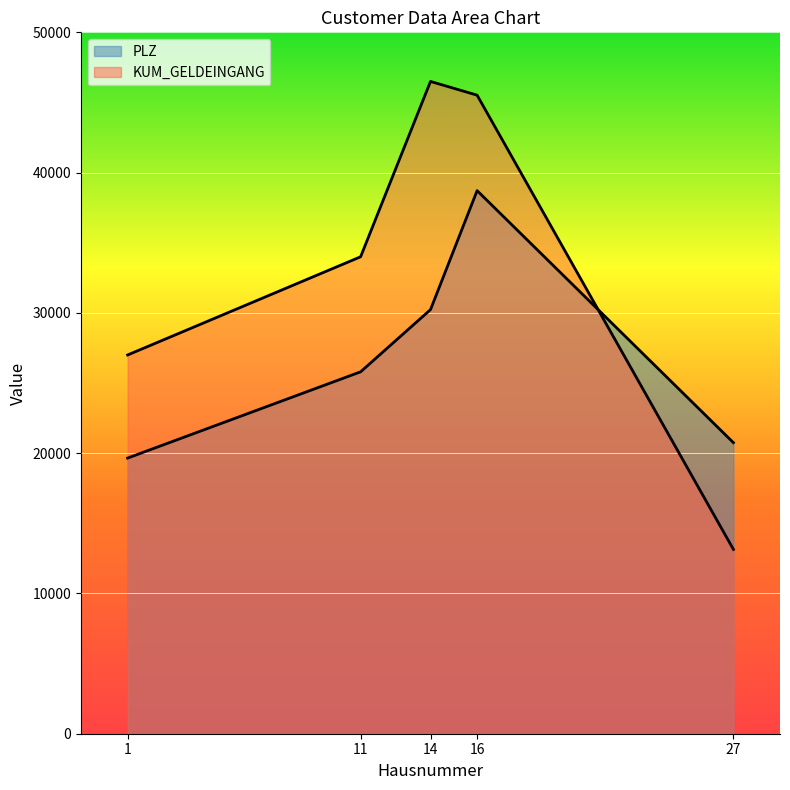

Reading left to right, list all the values displayed in this chart.

PLZ: 1=19650	11=25799	27=20749	16=38714	14=30233
KUM_GELDEINGANG: 1=27000	11=34000	27=13140	16=45520	14=46500